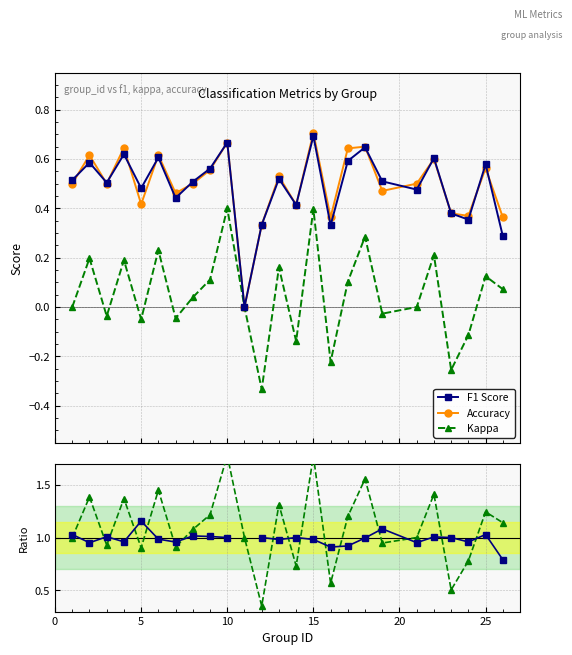

How many interior local valleys does the Kappa series have?

8